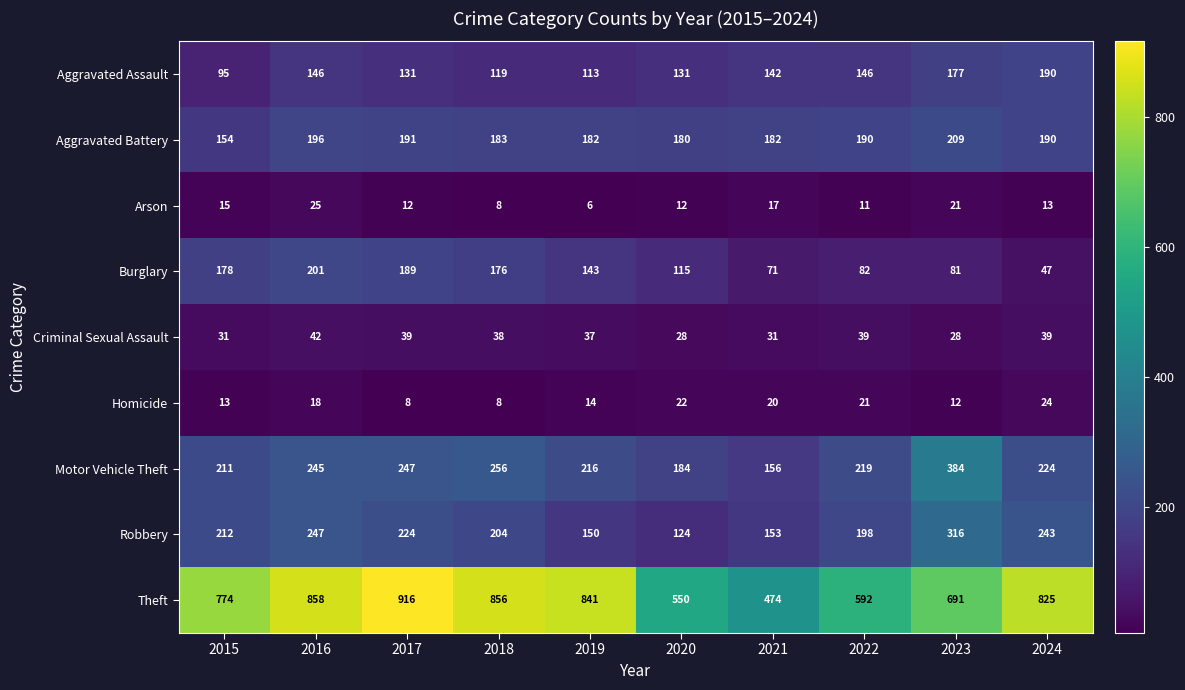

What is the difference between the highest and lowest values at 2017?

908